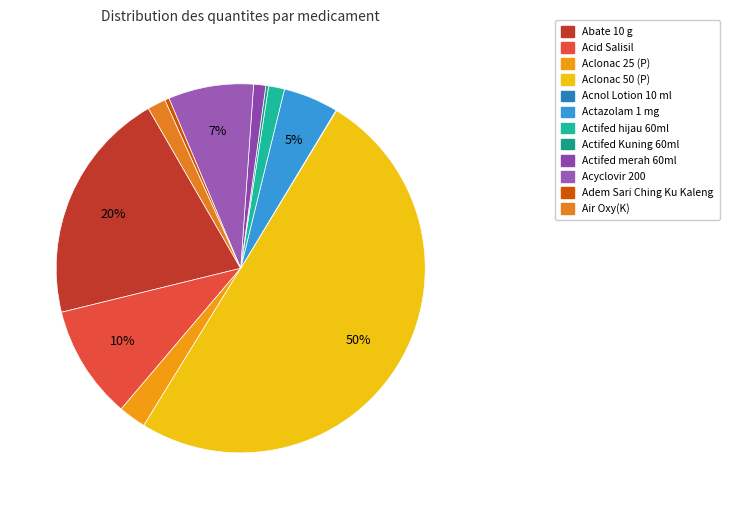

Which slice is the smallest?

Acnol Lotion 10 ml